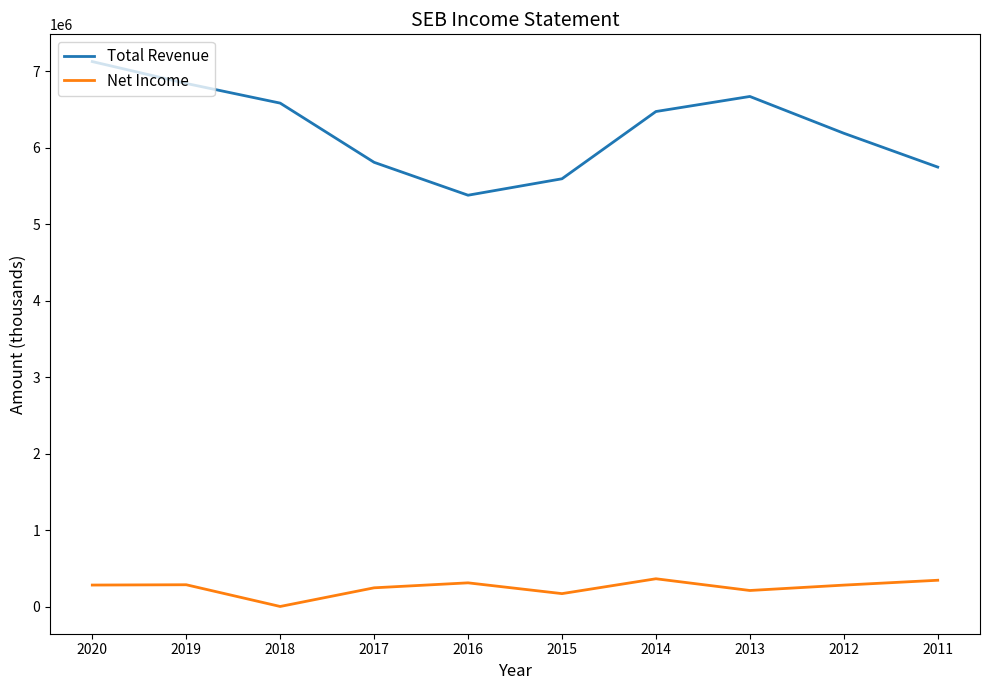

What is the highest value of the Total Revenue series?

7126000